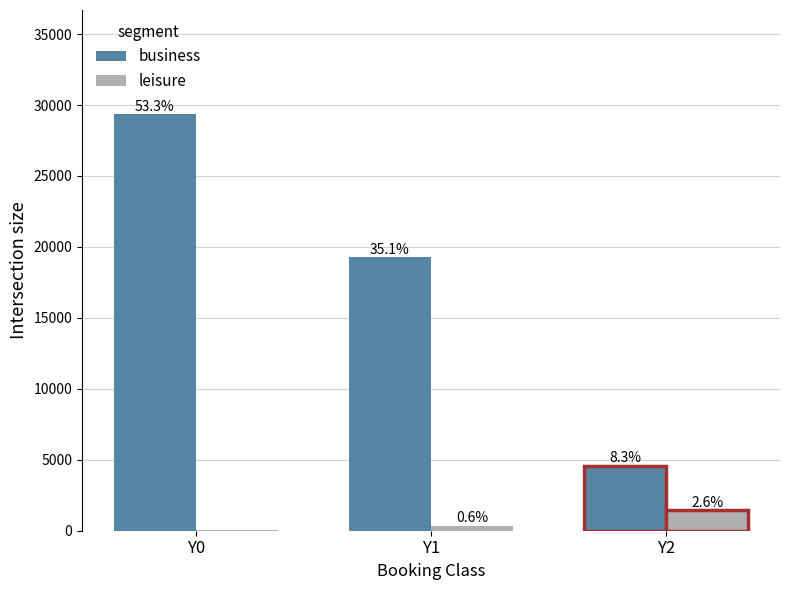

Rank the series at Y2 from lowest to highest value.

leisure, business